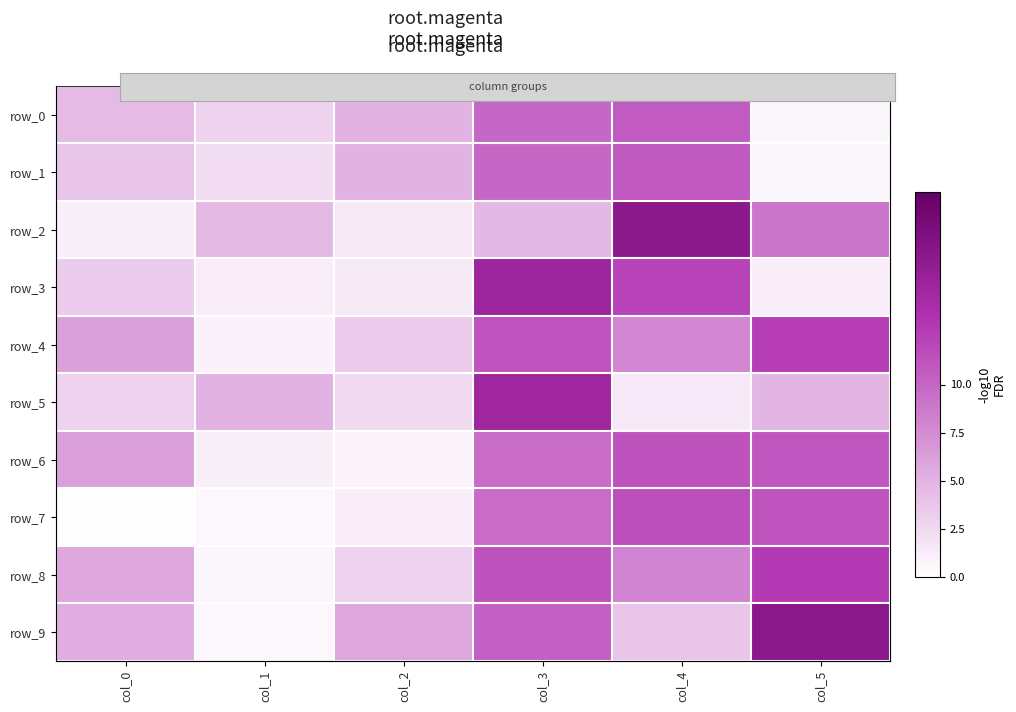

Reading left to right, transcribe all the data shown in this chart.

row_0: 4.4	2.9	4.9	9.9	10.7	0.6
row_1: 3.8	2.2	5.0	9.9	10.8	0.6
row_2: 1.0	4.6	1.4	4.6	16.7	9.0
row_3: 3.3	1.2	1.4	15.1	12.3	1.2
row_4: 6.2	0.9	3.4	11.1	7.8	12.6
row_5: 2.9	5.1	2.4	15.0	1.5	4.8
row_6: 6.2	1.0	0.7	9.6	11.2	11.0
row_7: 0.1	0.5	1.2	9.6	11.4	11.1
row_8: 5.7	0.6	2.9	11.3	8.0	12.9
row_9: 5.4	0.5	5.8	10.3	3.7	16.8